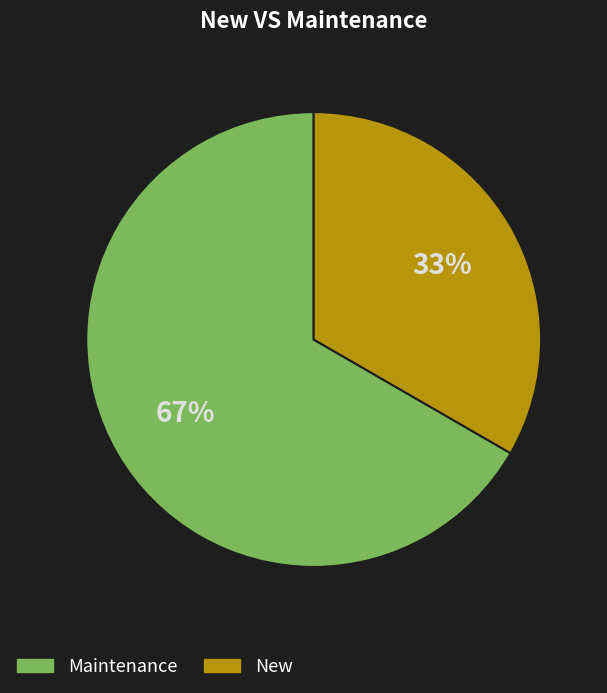

Approximately how many times larger is the value at New compared to Maintenance?

0.5